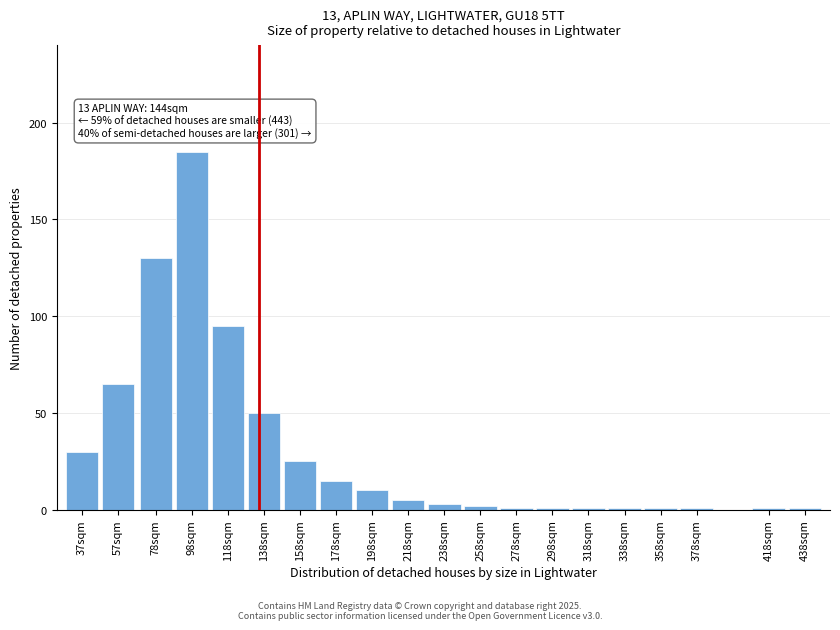

Reading left to right, list all the values displayed in this chart.

37sqm=30	57sqm=65	78sqm=130	98sqm=185	118sqm=95	138sqm=50	158sqm=25	178sqm=15	198sqm=10	218sqm=5	238sqm=3	258sqm=2	278sqm=1	298sqm=1	318sqm=1	338sqm=1	358sqm=1	378sqm=1	418sqm=1	438sqm=1